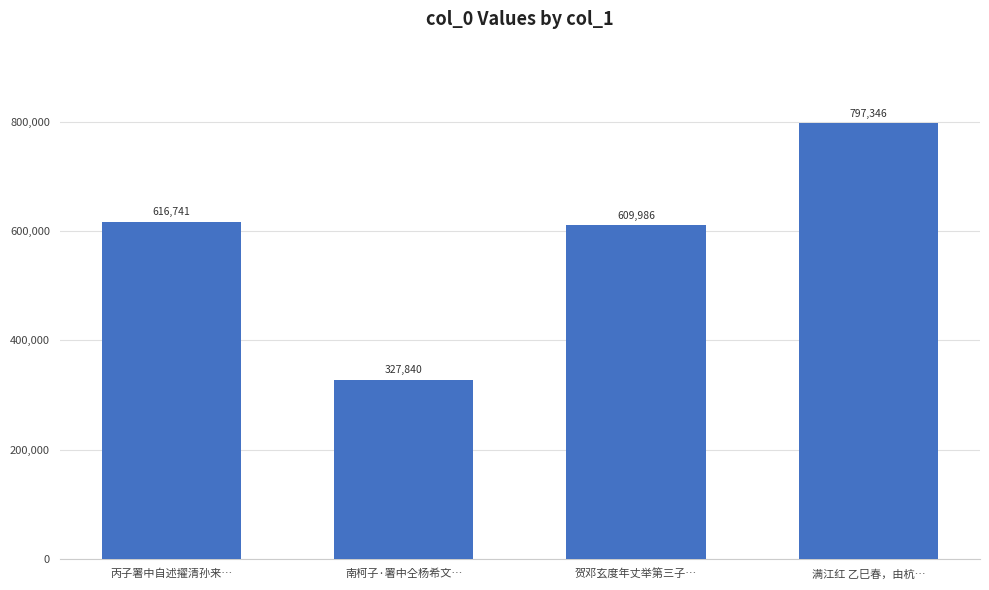

Count the number of categories in the chart.

4